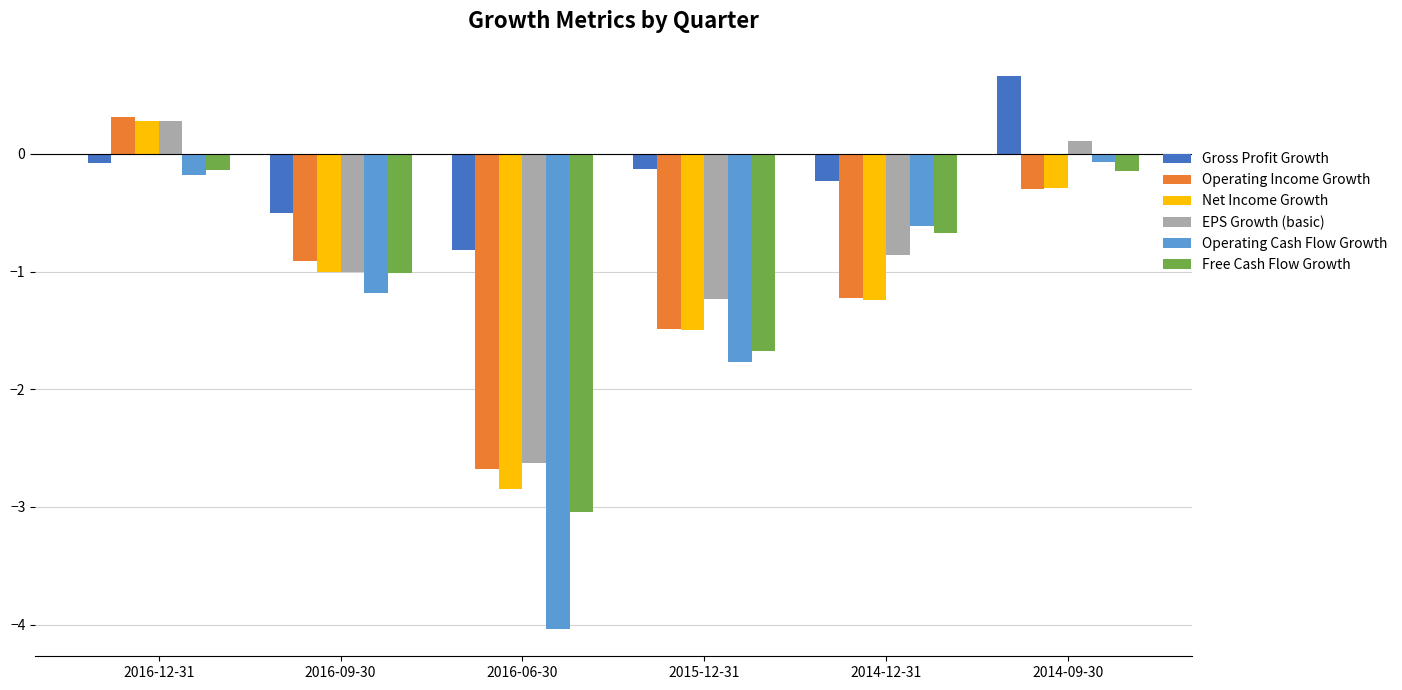

What is the approximate value of Free Cash Flow Growth at 2015-12-31?

-1.7